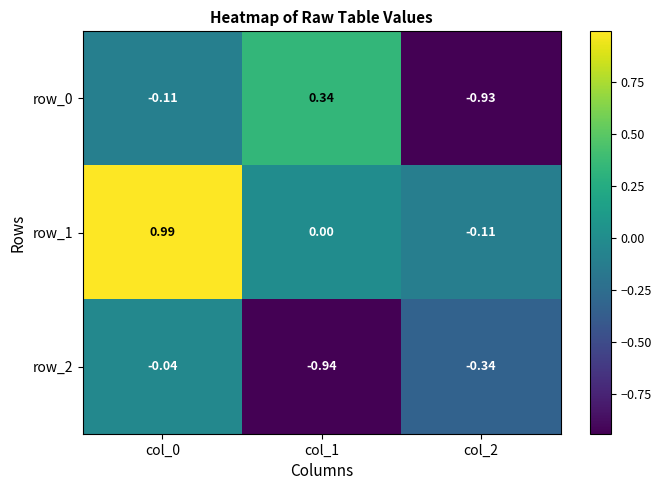

Is the value of row_2 at col_1 greater than the value of row_1 at col_0?

No